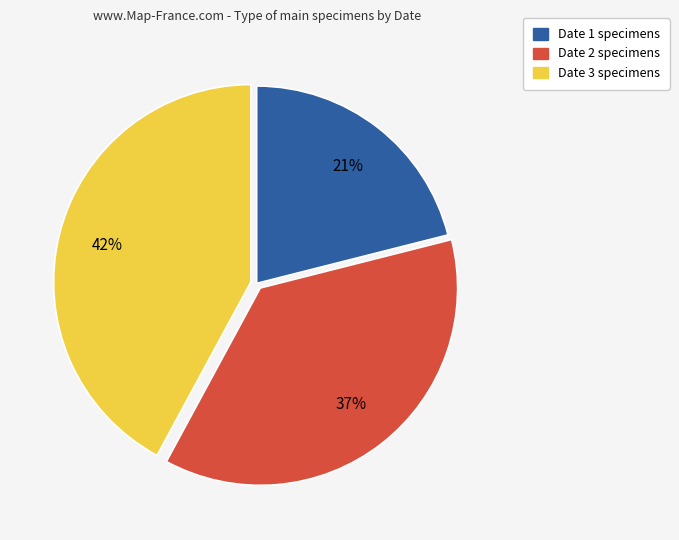

Which category has the biggest portion of the pie?

Date 3